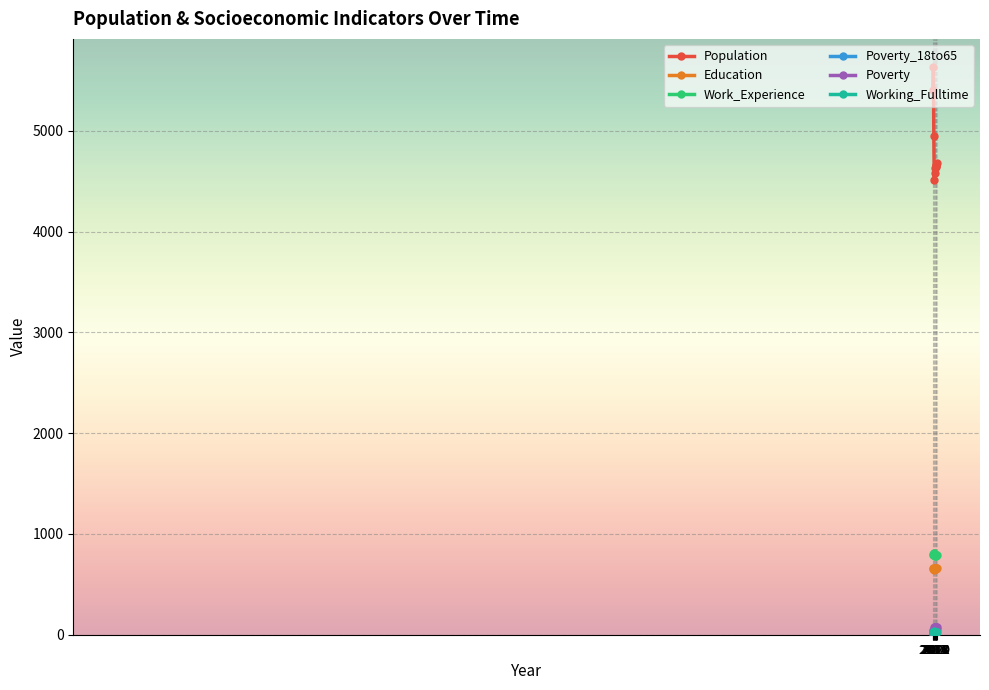

What is the lowest value of the Work_Experience series?

783